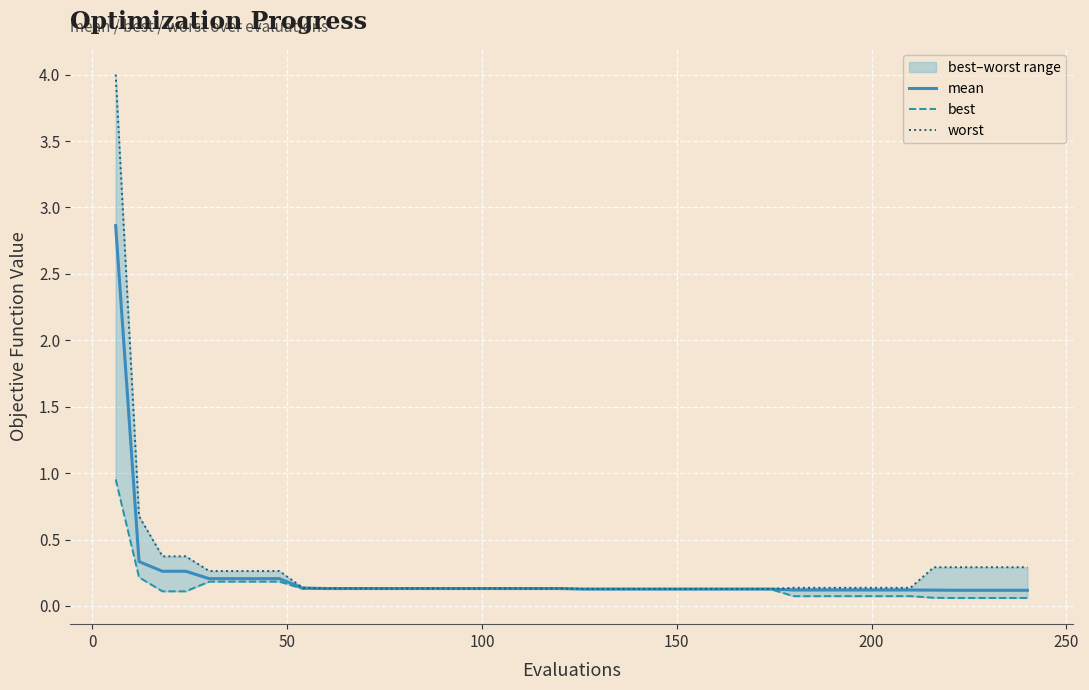

What is the sum of all worst values?

11.5